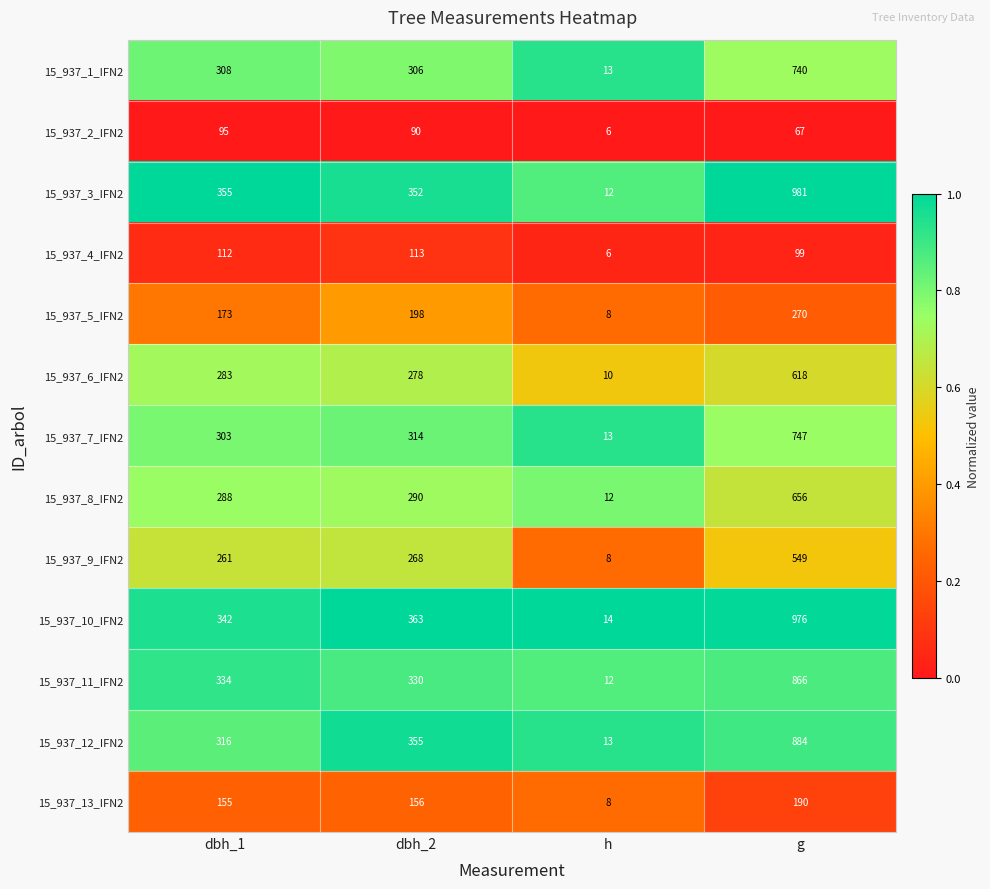

Which category has the lowest value in the 15_937_9_IFN2 series?

h